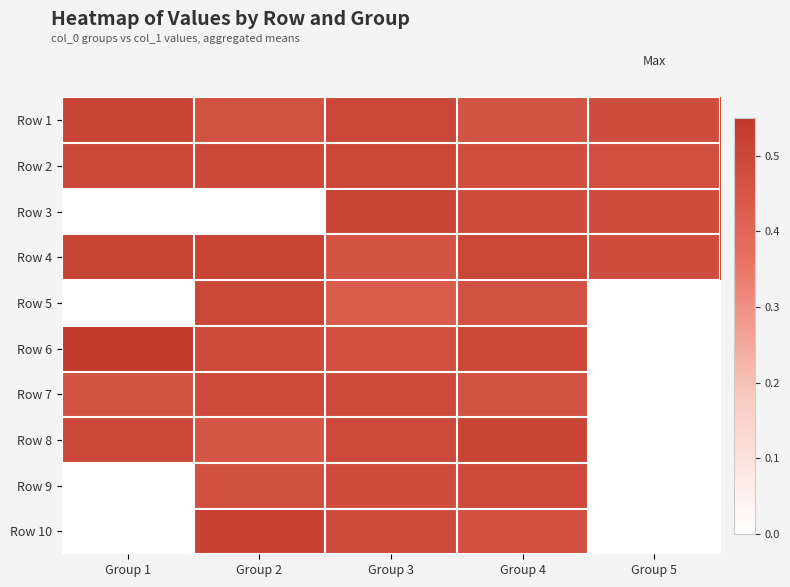

Reading right to left, extract all data points from this chart.

Row 1: Group 5=0.5	Group 4=0.5	Group 3=0.5	Group 2=0.5	Group 1=0.5
Row 2: Group 5=0.5	Group 4=0.5	Group 3=0.5	Group 2=0.5	Group 1=0.5
Row 3: Group 5=0.5	Group 4=0.5	Group 3=0.5	Group 2=0.0	Group 1=0.0
Row 4: Group 5=0.5	Group 4=0.5	Group 3=0.5	Group 2=0.5	Group 1=0.5
Row 5: Group 5=0.0	Group 4=0.5	Group 3=0.4	Group 2=0.5	Group 1=0.0
Row 6: Group 5=0.0	Group 4=0.5	Group 3=0.5	Group 2=0.5	Group 1=0.5
Row 7: Group 5=0.0	Group 4=0.5	Group 3=0.5	Group 2=0.5	Group 1=0.5
Row 8: Group 5=0.0	Group 4=0.5	Group 3=0.5	Group 2=0.5	Group 1=0.5
Row 9: Group 5=0.0	Group 4=0.5	Group 3=0.5	Group 2=0.5	Group 1=0.0
Row 10: Group 5=0.0	Group 4=0.5	Group 3=0.5	Group 2=0.5	Group 1=0.0